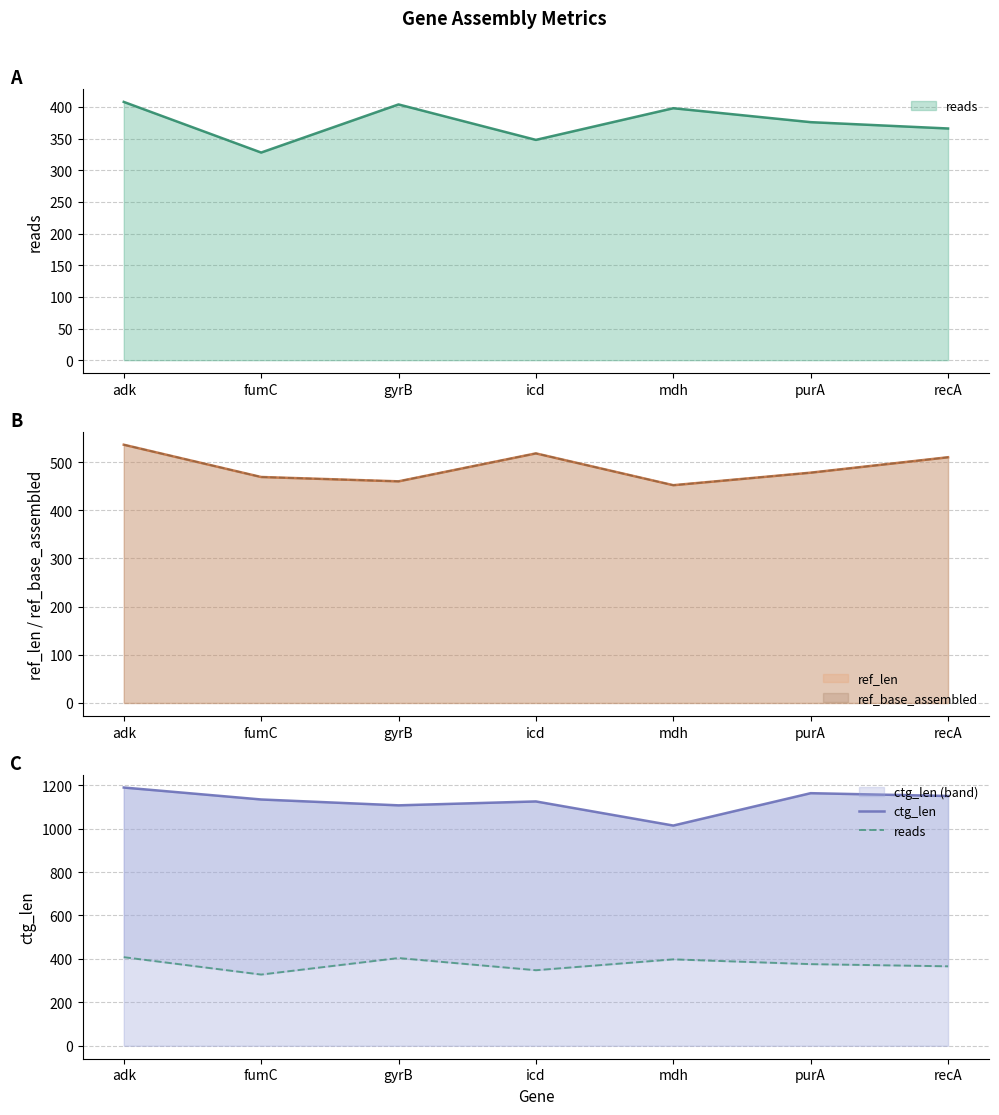

Where does the ctg_len series first go above 1134?

adk